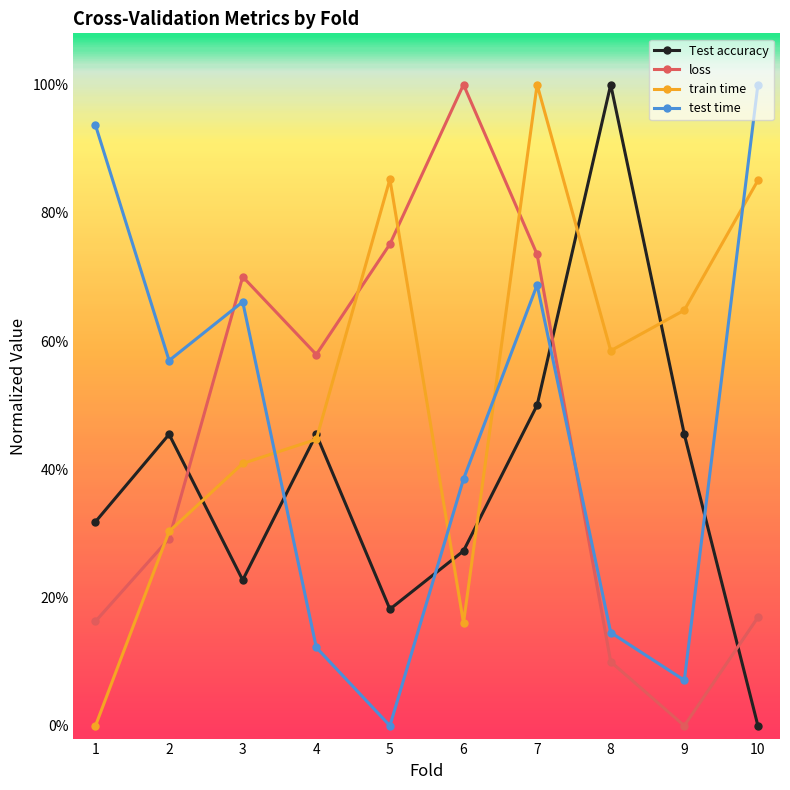

Does the chart have visible grid lines?

No